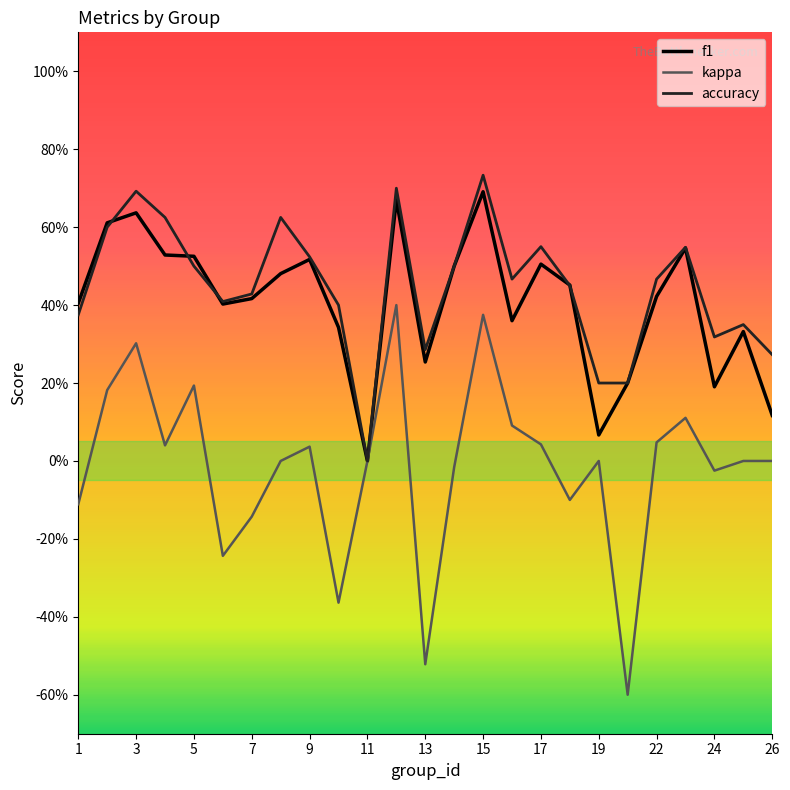

Does the chart display data point markers on the line(s)?

No